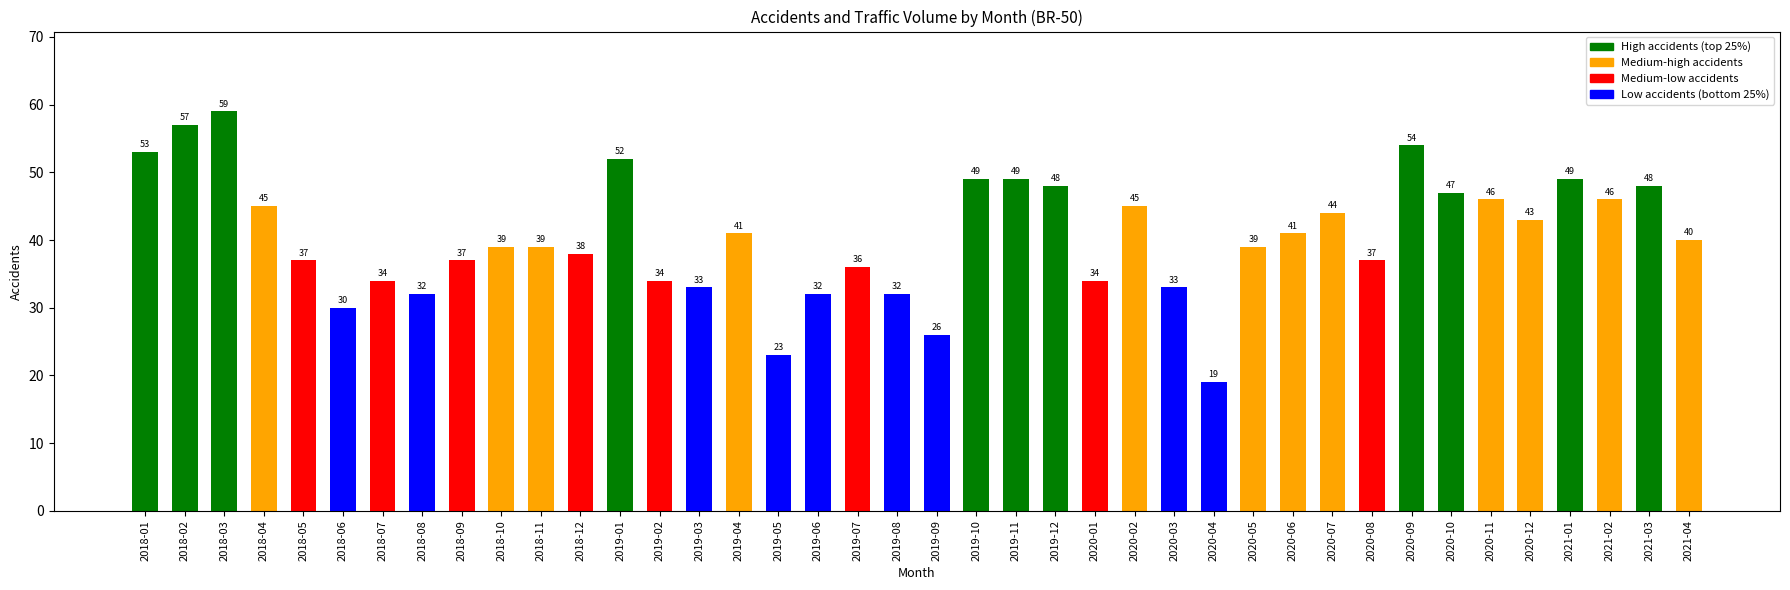

The chart shows a value of 16 at 2019-04. True or false?

False